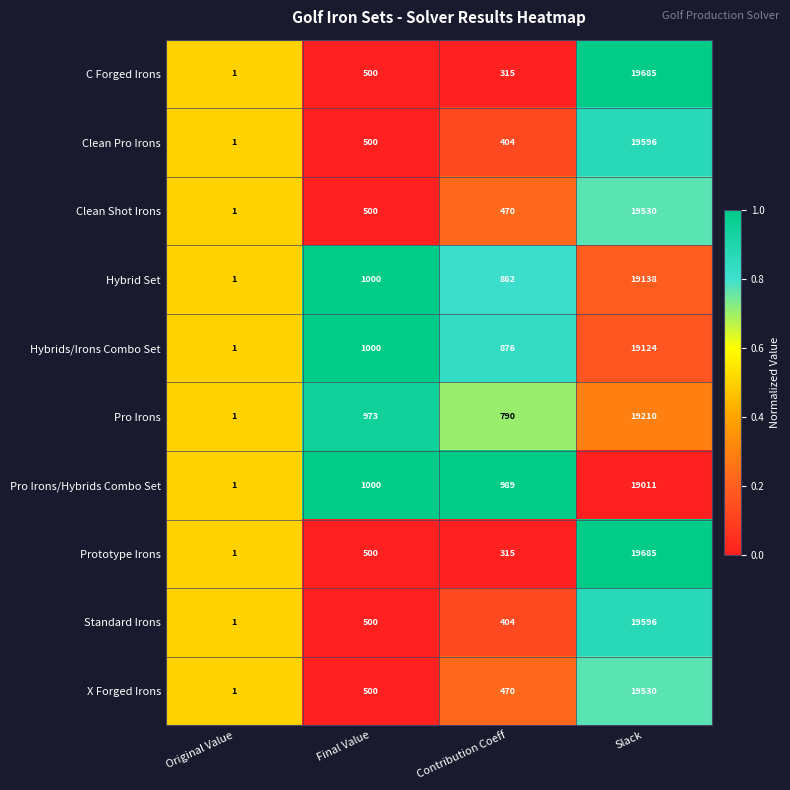

What is the difference between the Pro Irons/Hybrids Combo Set values at Contribution Coeff and Final Value?

11